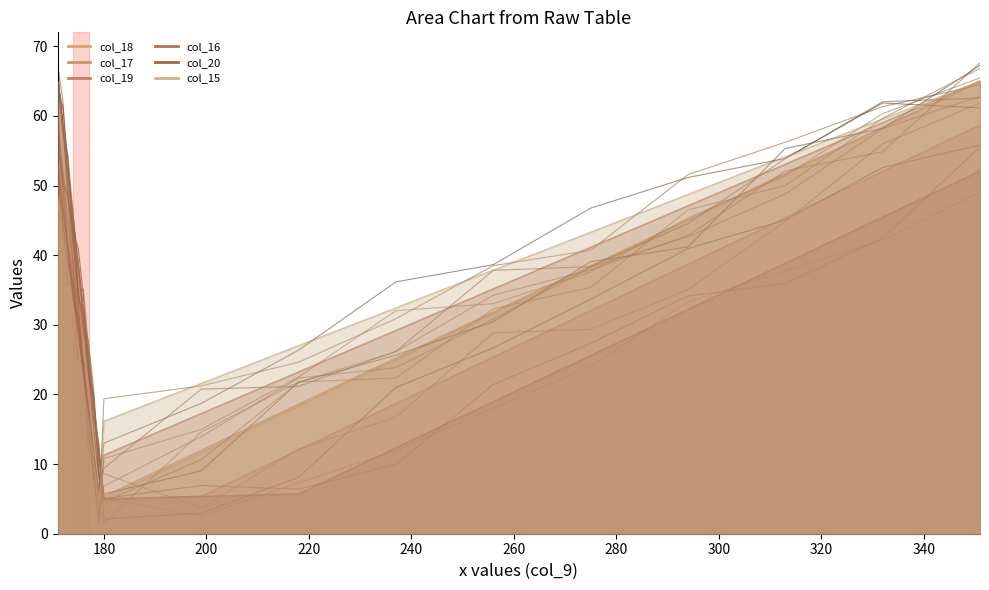

Is it true that col_16 equals 45.5 at 172?

True